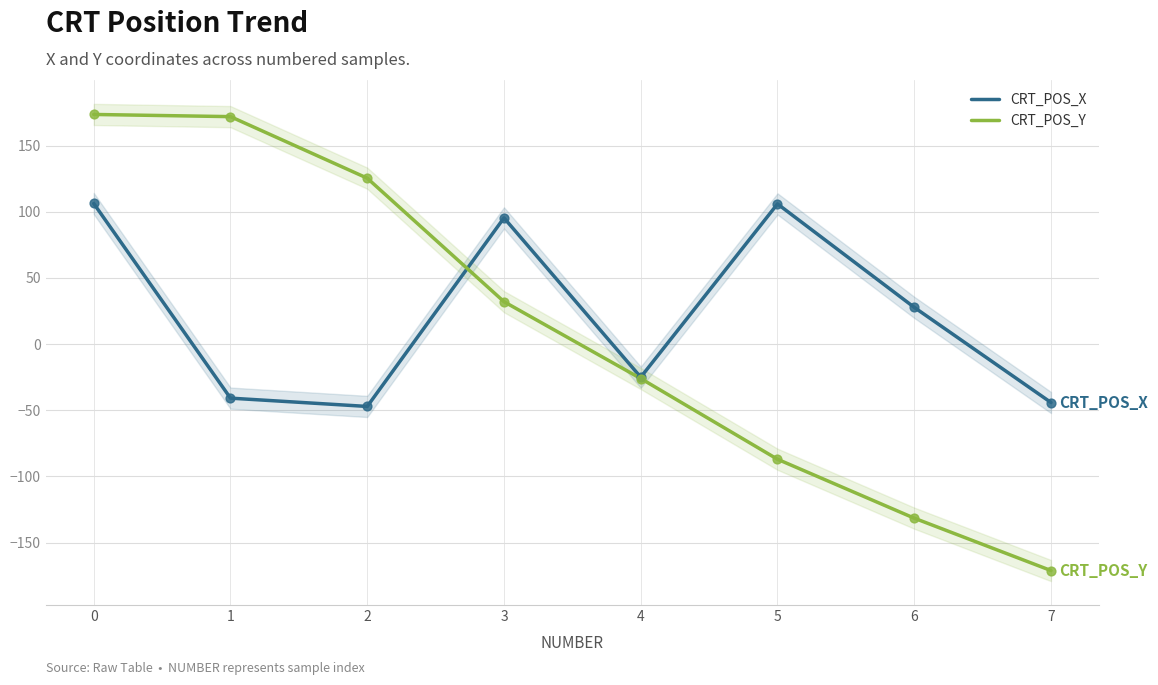

Is the value of CRT_POS_Y at 6 greater than the value of CRT_POS_X at 7?

No